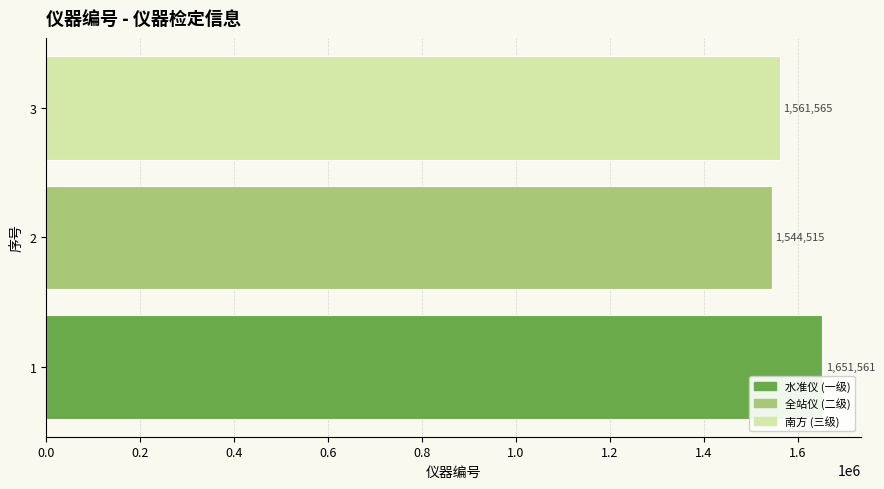

What is the difference between the maximum and minimum values?

107046